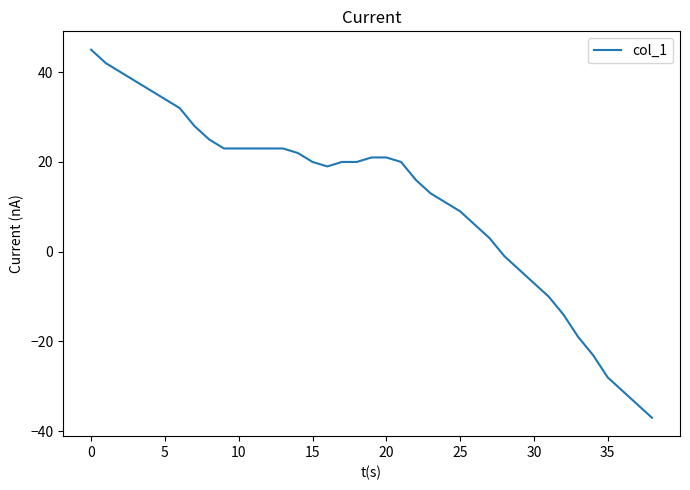

What is the difference between the maximum and minimum values?

82